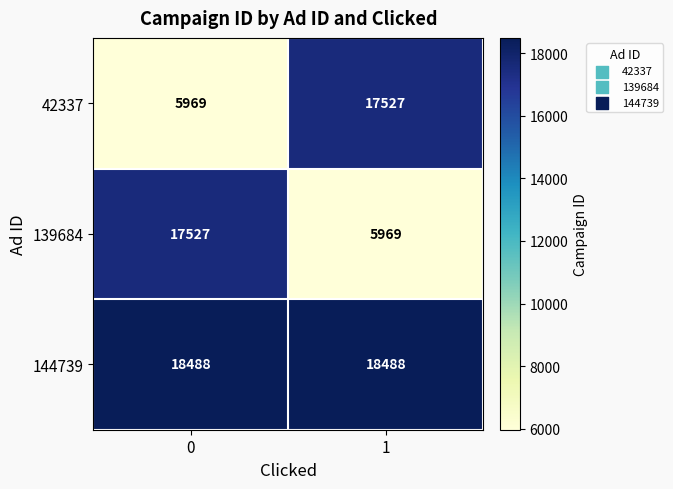

True or false: 139684 has a value of 25958 at 0.

False